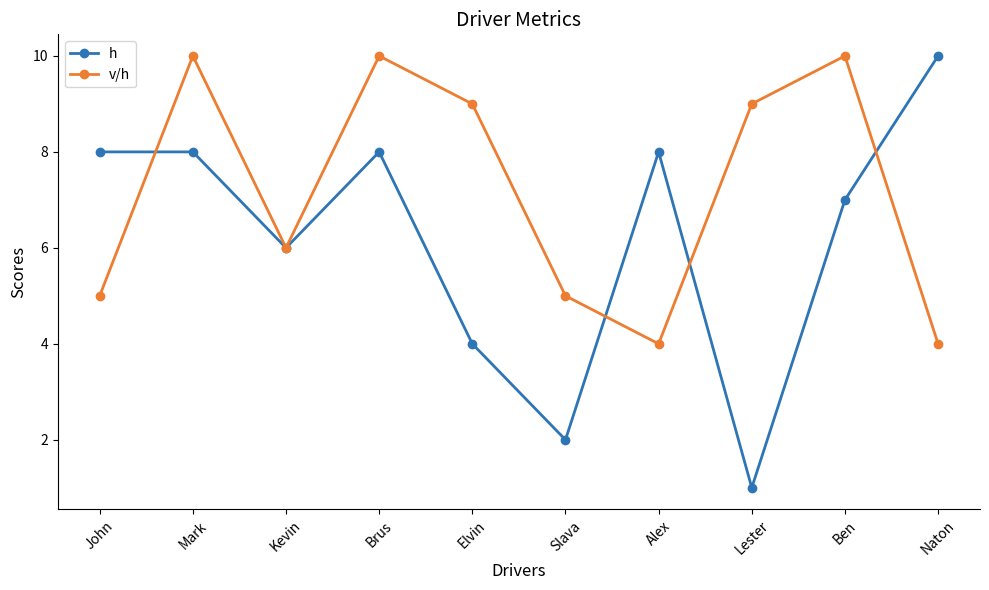

How many data points does each series have?

10